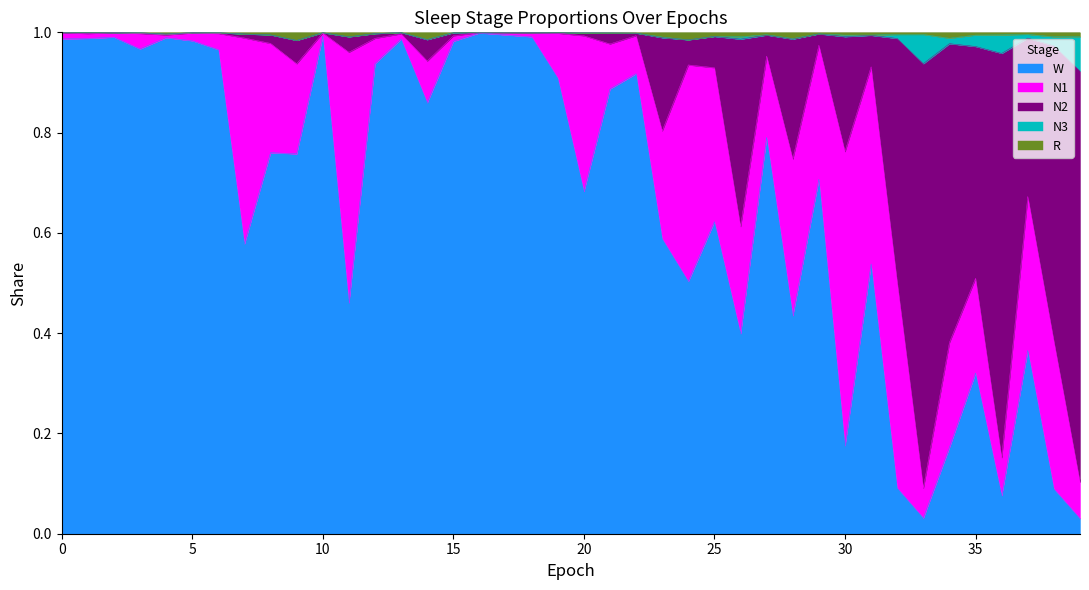

At which category is the sum across all series the highest?

16